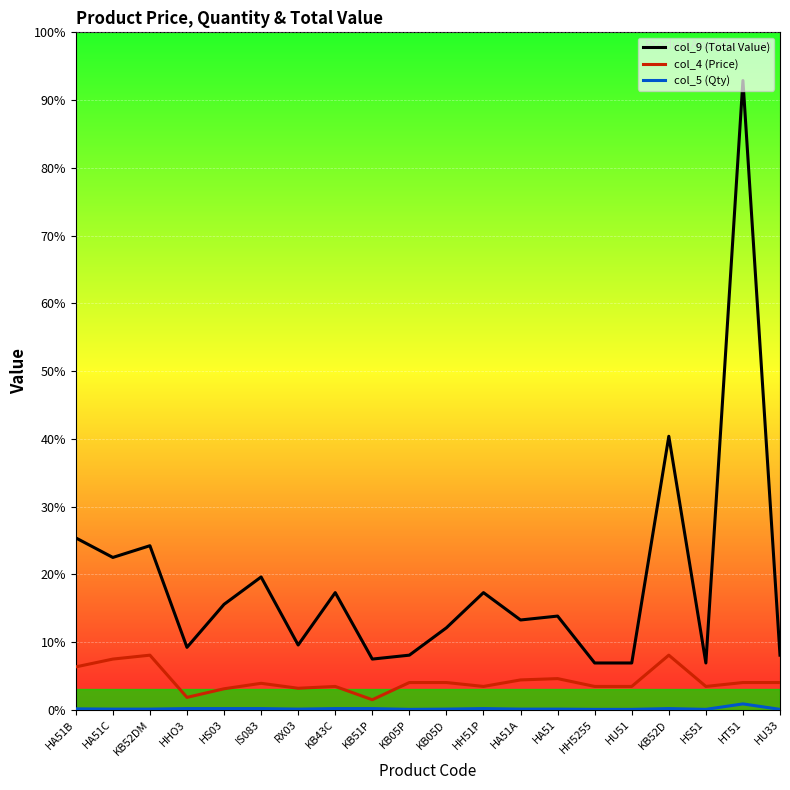

True or false: col_4 (Price) and col_5 (Qty) intersect in this chart.

False